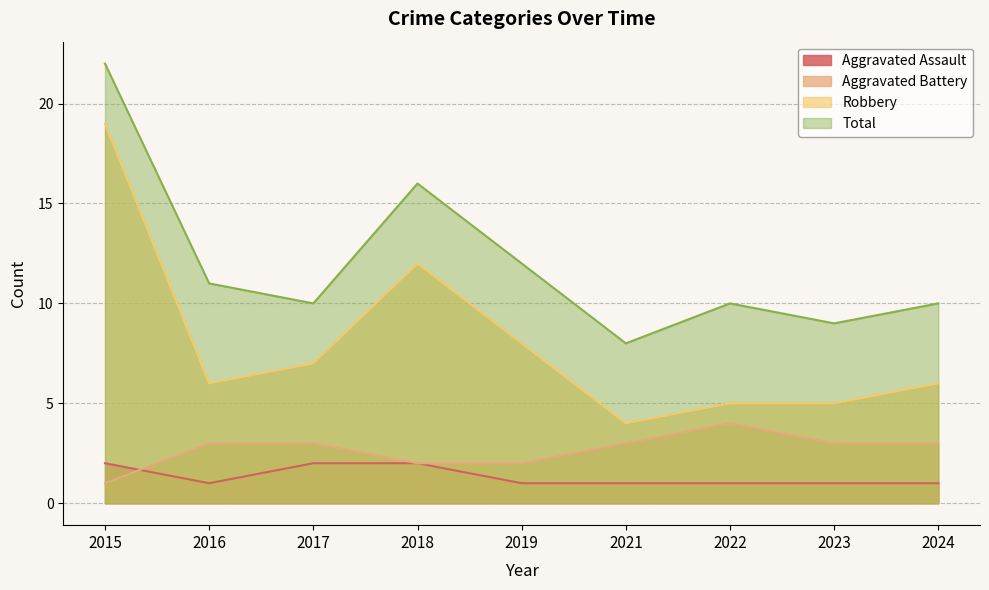

Reading left to right, list all the values displayed in this chart.

Aggravated Assault: 2	1	2	2	1	1	1	1	1
Aggravated Battery: 1	3	3	2	2	3	4	3	3
Robbery: 19	6	7	12	8	4	5	5	6
Total: 22	11	10	16	12	8	10	9	10